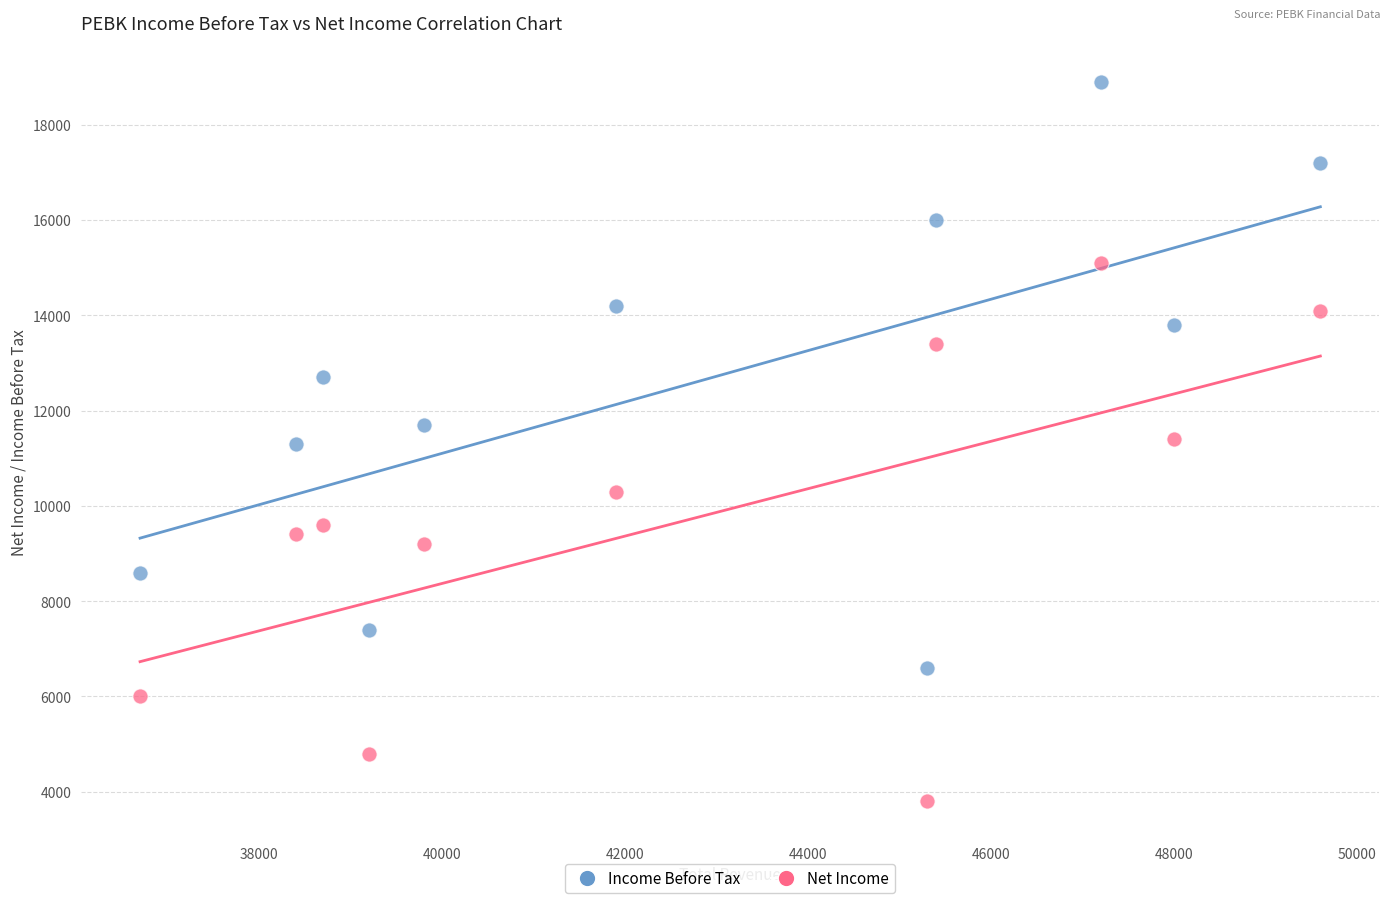

Which series reaches the maximum Y coordinate?

Income Before Tax